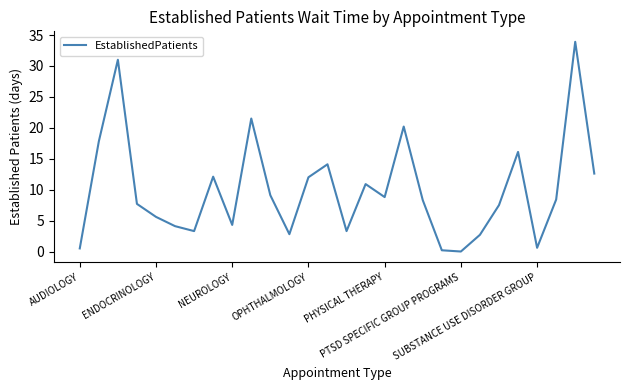

What is the greatest value displayed?

33.9